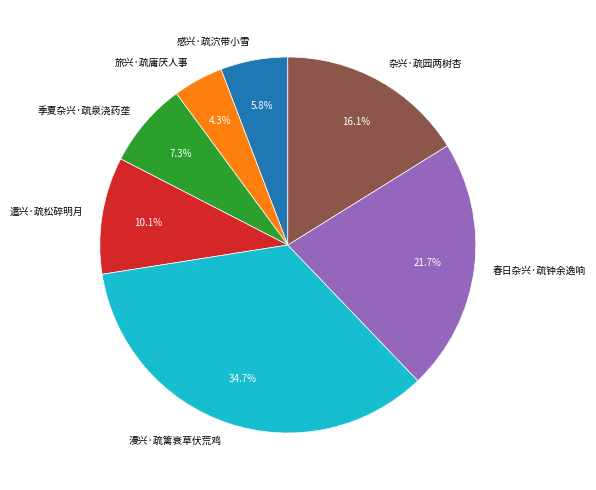

Which category has the smallest portion of the pie?

旅兴·疏庸厌人事